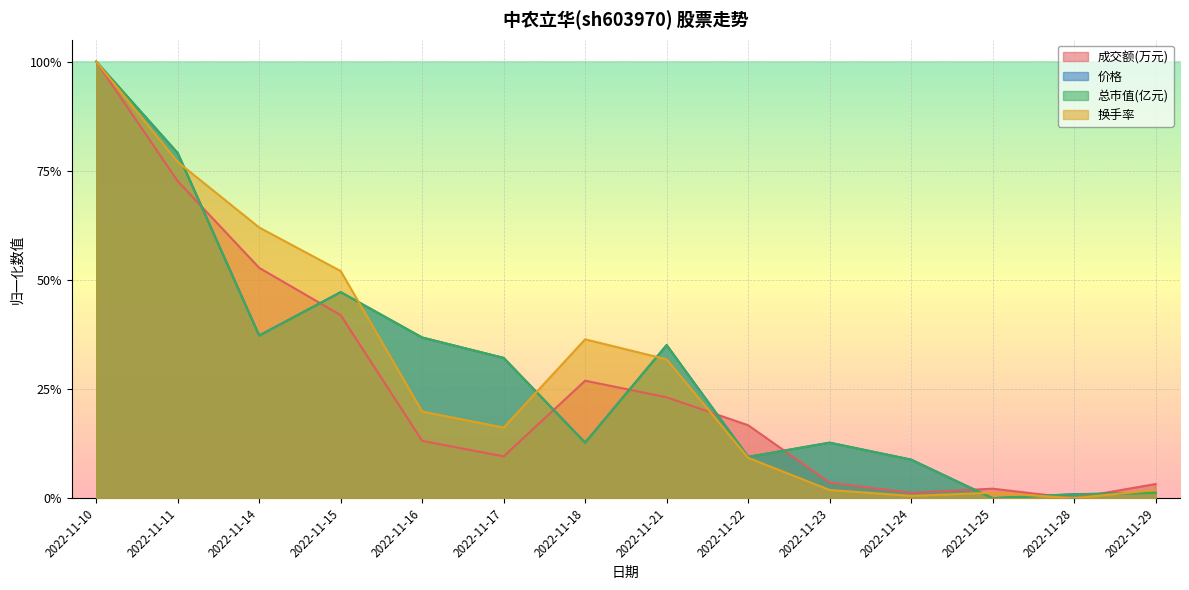

In 总市值(亿元), how many points are lower than both neighbors (excluding endpoints)?

4